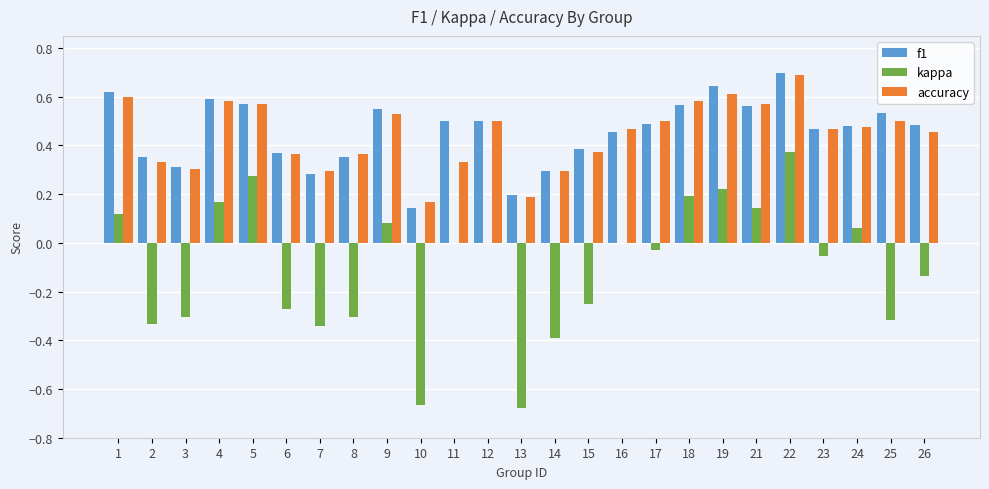

Between 7 and 10, which series saw the biggest shift?

kappa